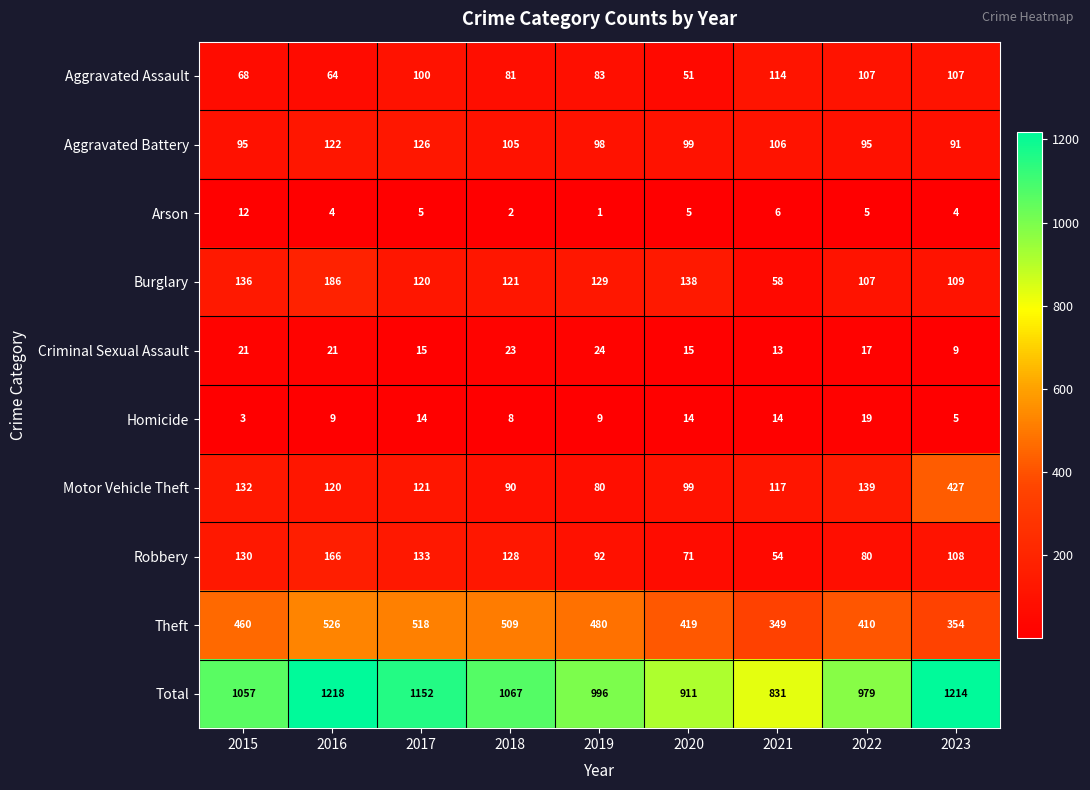

What is the difference between the maximum and minimum values in the Criminal Sexual Assault series?

15